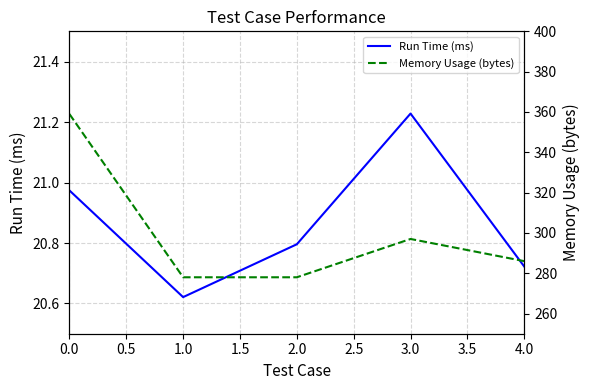

Is it true that Run Time (ms) equals 12.8 at 1.0?

False